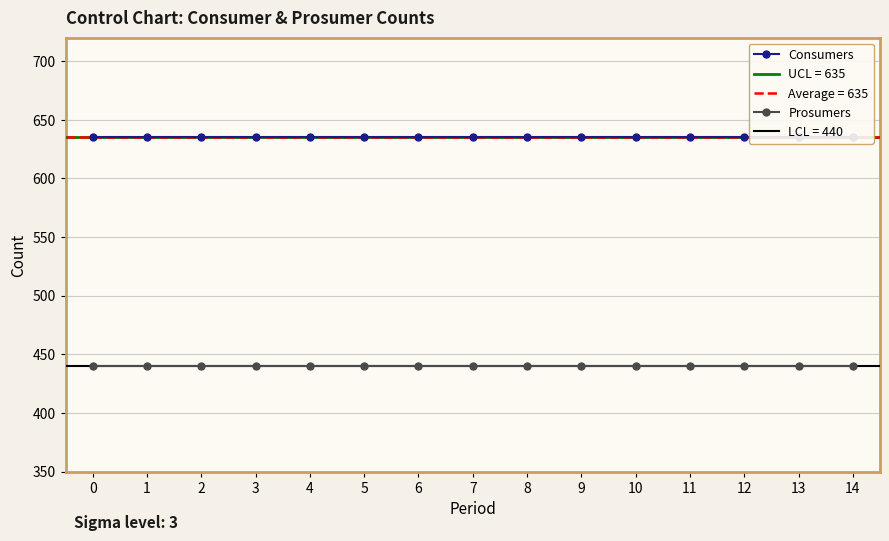

Is the value of Prosumers at 3 greater than the value of Consumers at 8?

No